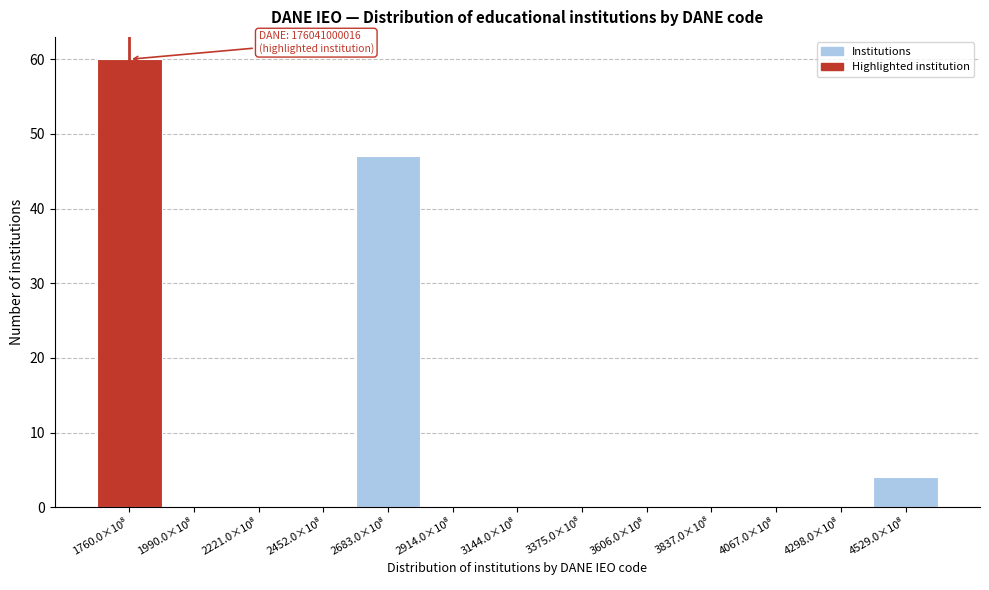

What is the maximum value shown in the chart?

60